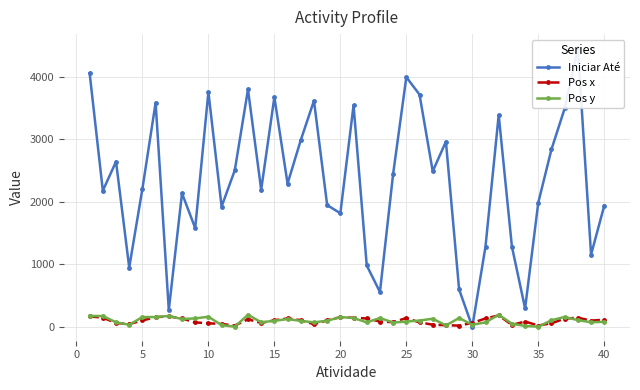

Which series has the largest total across all categories?

Iniciar Até